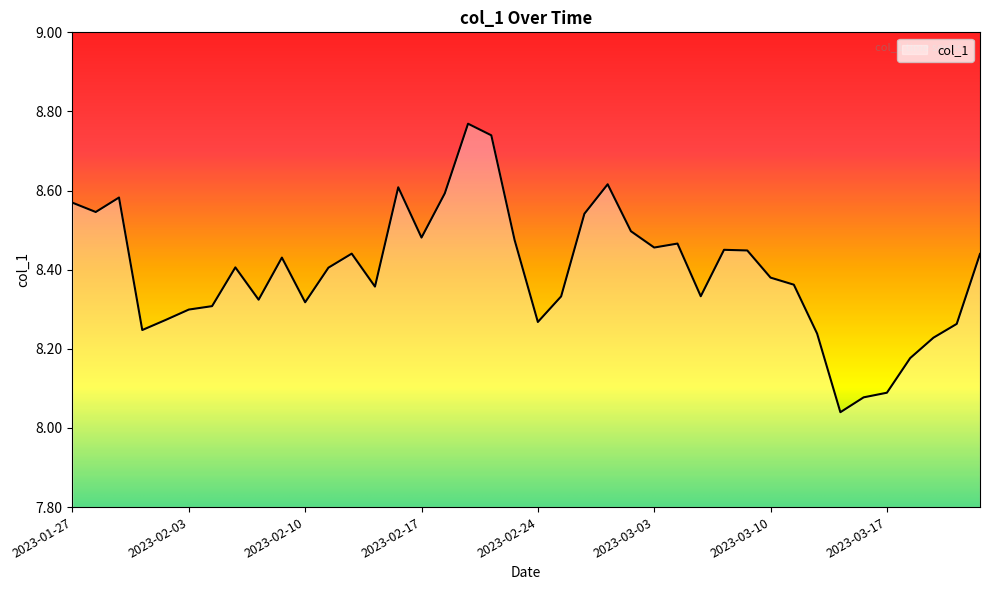

What is the difference between the maximum and minimum values?

0.7